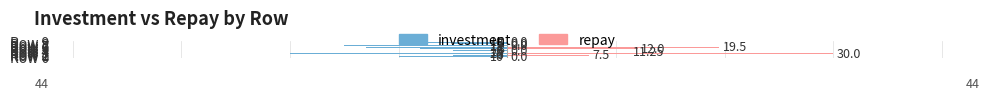

Which has a higher value, Row 2 or Row 9?

Row 9